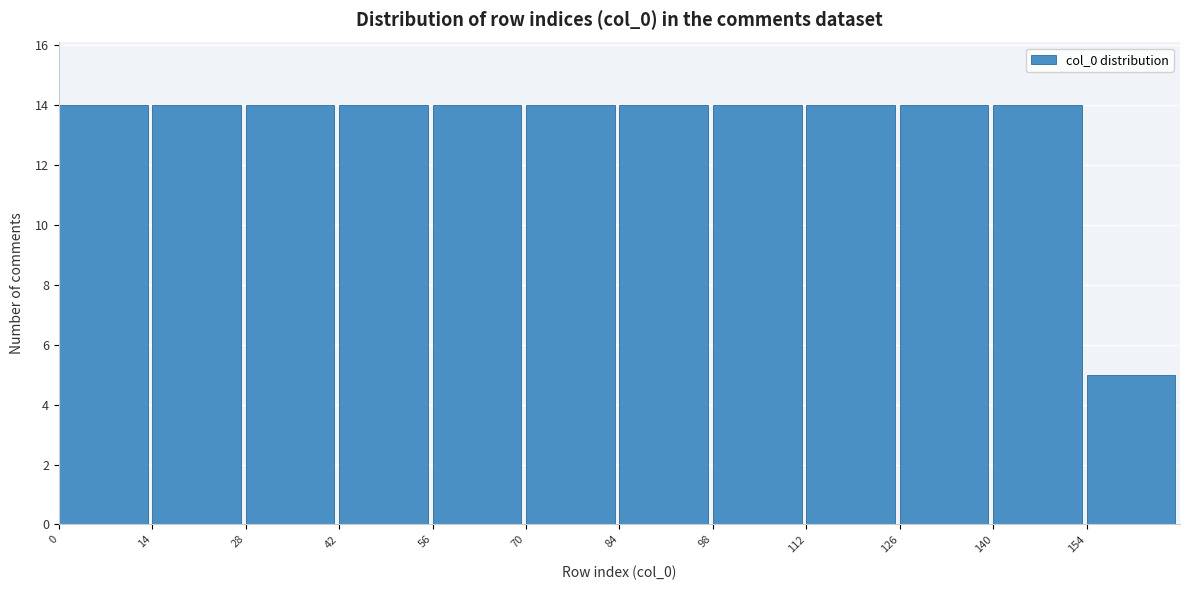

Reading left to right, list every bar in this chart as the range it spans on the x-axis followed by its height. The values are not printed on the chart, so give them approximately, as read against the axis.

0 to 14: 14
14 to 28: 14
28 to 42: 14
42 to 56: 14
56 to 70: 14
70 to 84: 14
84 to 98: 14
98 to 112: 14
112 to 126: 14
126 to 140: 14
140 to 154: 14
154 to 168: 5